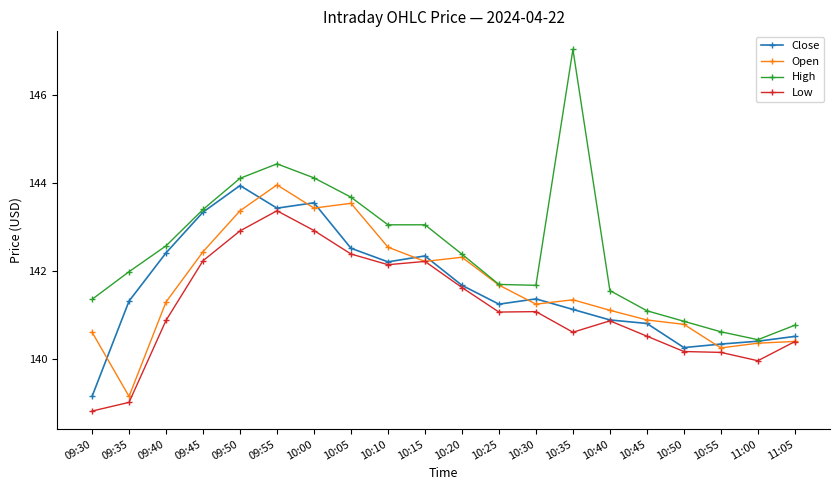

True or false: Close has more than 1 interior local peaks.

True